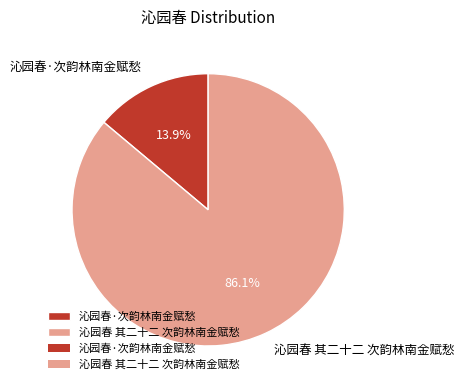

To the nearest percent, what portion does 沁园春·次韵林南金赋愁 represent?

14%